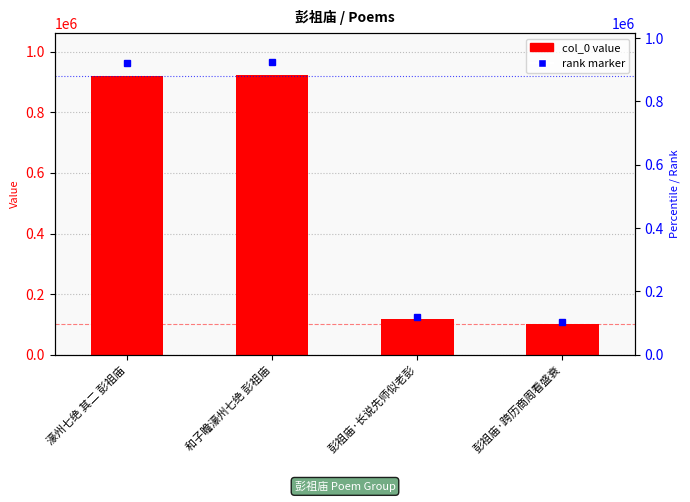

The value at 濠州七绝 其二 彭祖庙 is 920383. True or false?

True